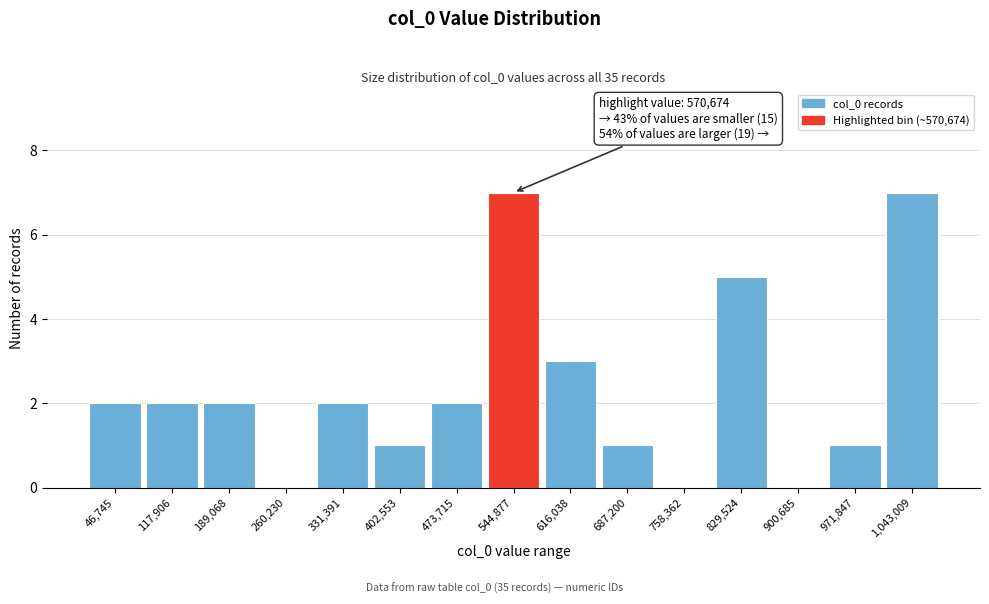

Reading right to left, what are all the values shown in this chart?

1,043,009=7	971,847=1	900,685=0	829,524=5	758,362=0	687,200=1	616,038=3	544,877=7	473,715=2	402,553=1	331,391=2	260,230=0	189,068=2	117,906=2	46,745=2